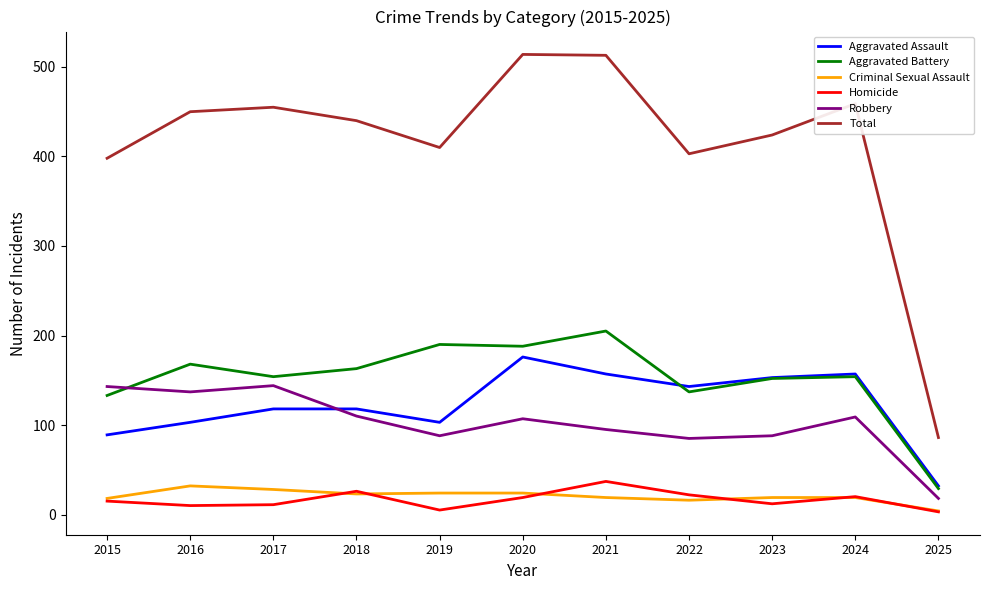

Is it true that Total equals 294 at 2021?

False